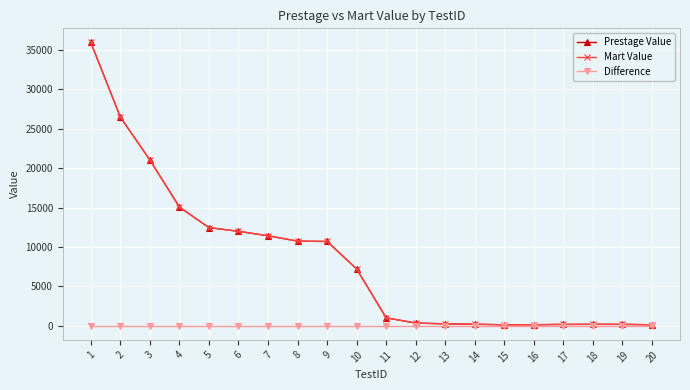

Does the chart display data point markers on the line(s)?

Yes